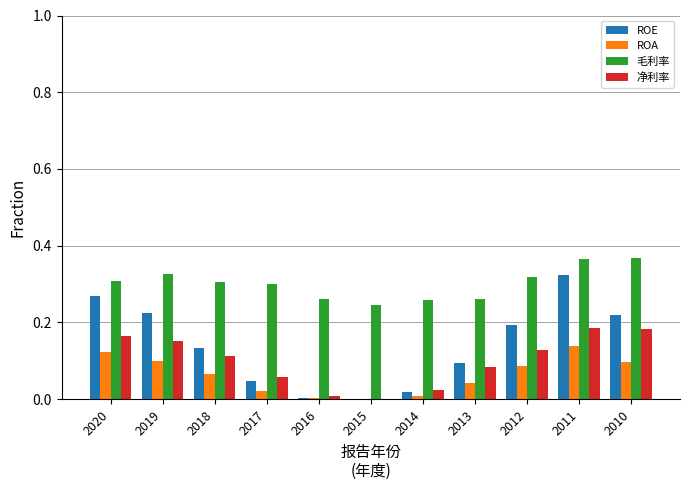

How many groups of bars are there?

11